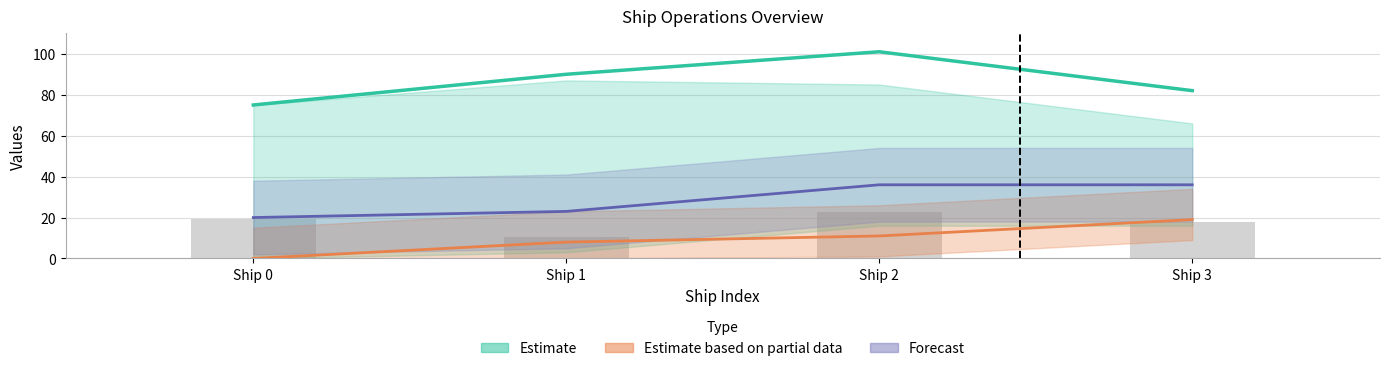

How many groups of bars are there?

4